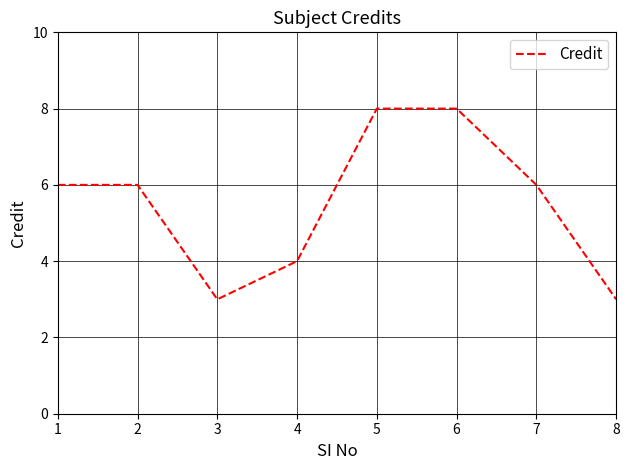

Where is the first local minimum?

3